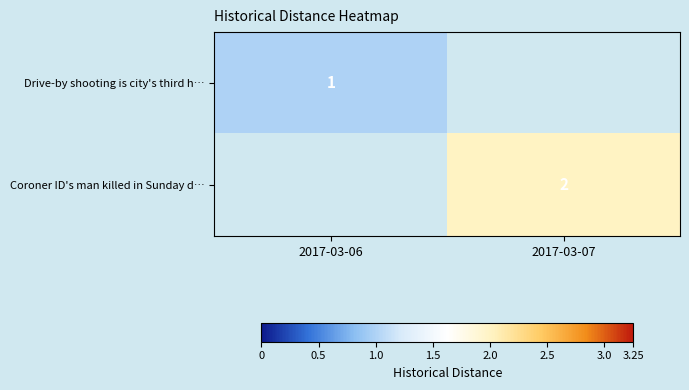

At how many categories does at least one series exceed 1?

1